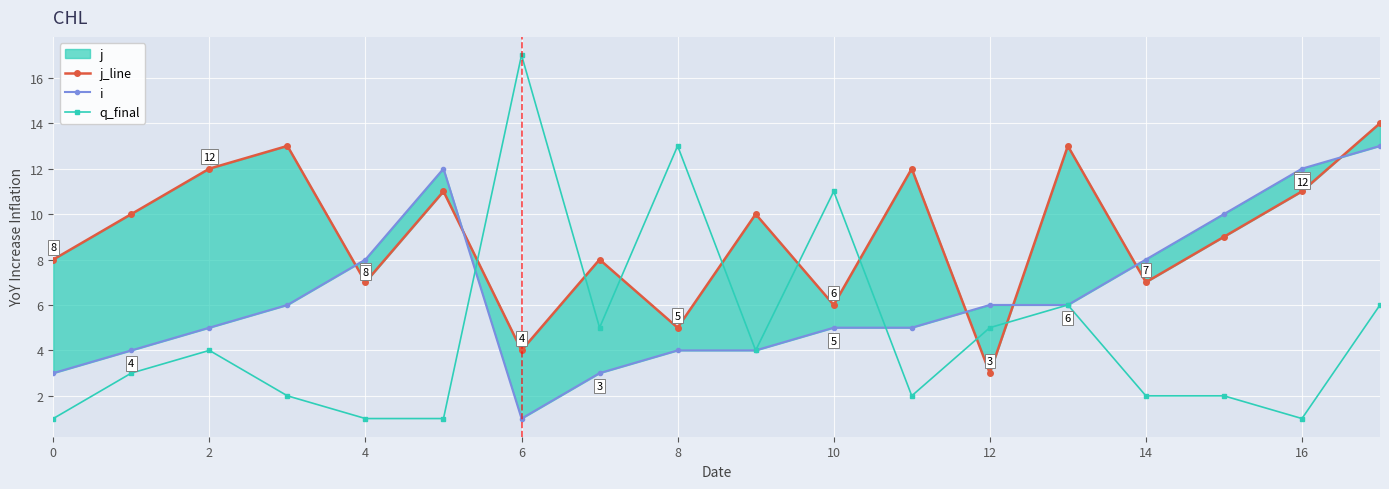

Where is q_final nearest to the value 9?

10